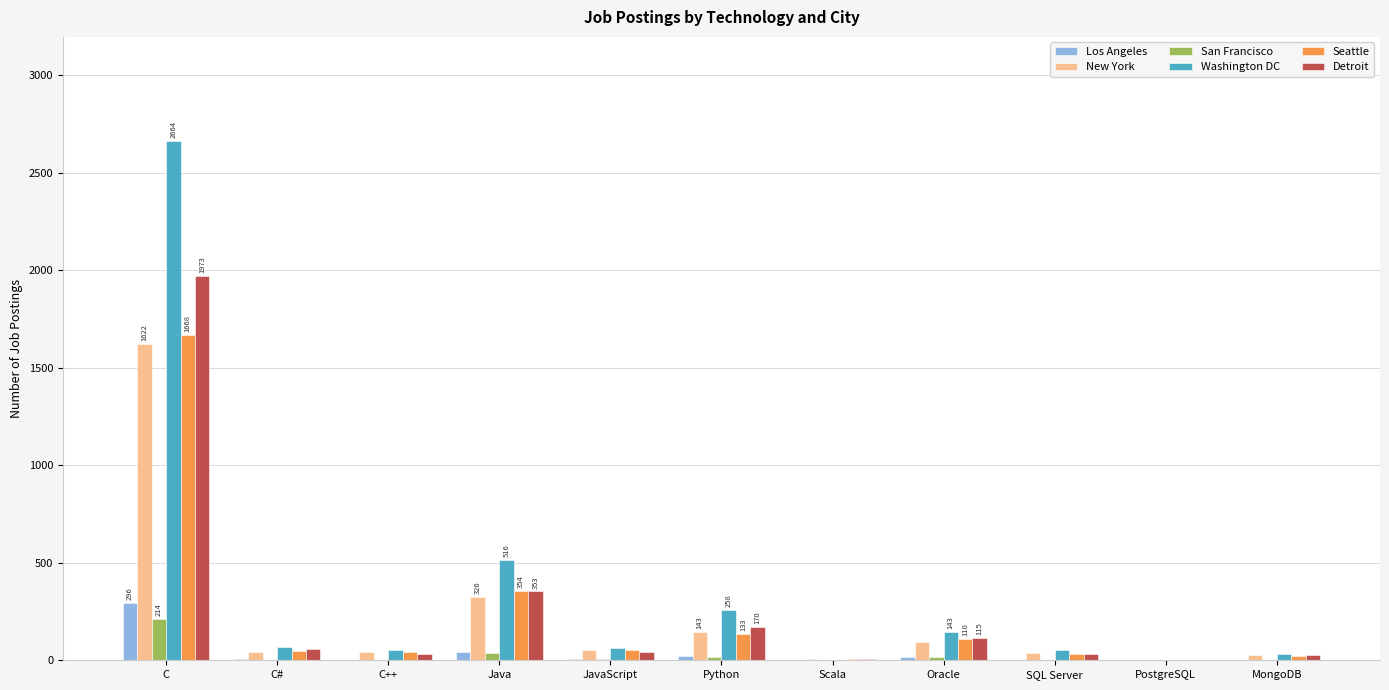

The value of Detroit at C is 1973. True or false?

True